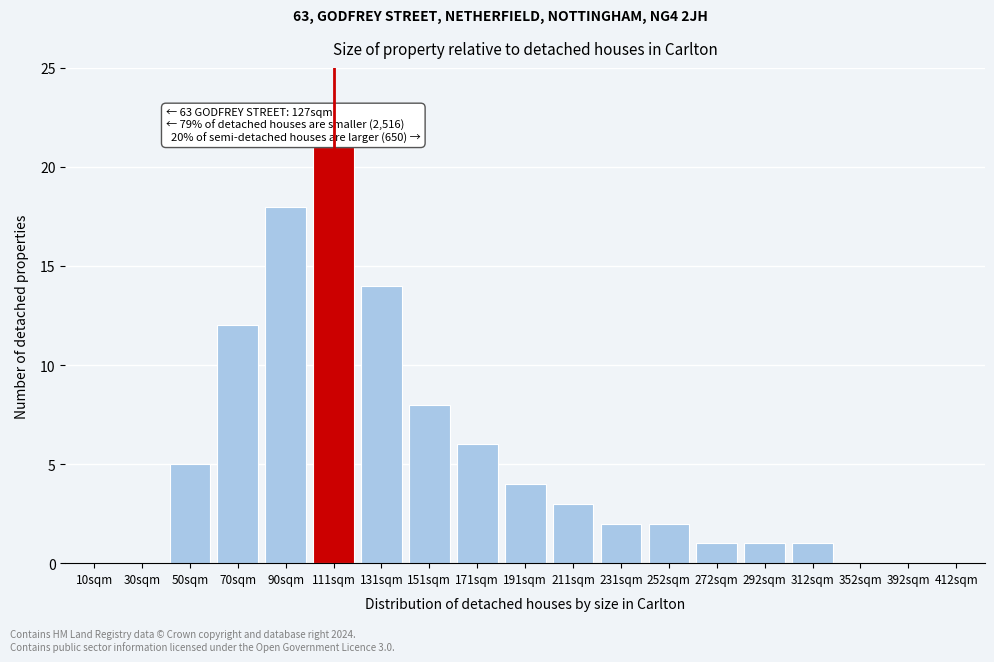

Reading left to right, what are all the values shown in this chart?

10sqm=0	30sqm=0	50sqm=5	70sqm=12	90sqm=18	111sqm=21	131sqm=14	151sqm=8	171sqm=6	191sqm=4	211sqm=3	231sqm=2	252sqm=2	272sqm=1	292sqm=1	312sqm=1	352sqm=0	392sqm=0	412sqm=0